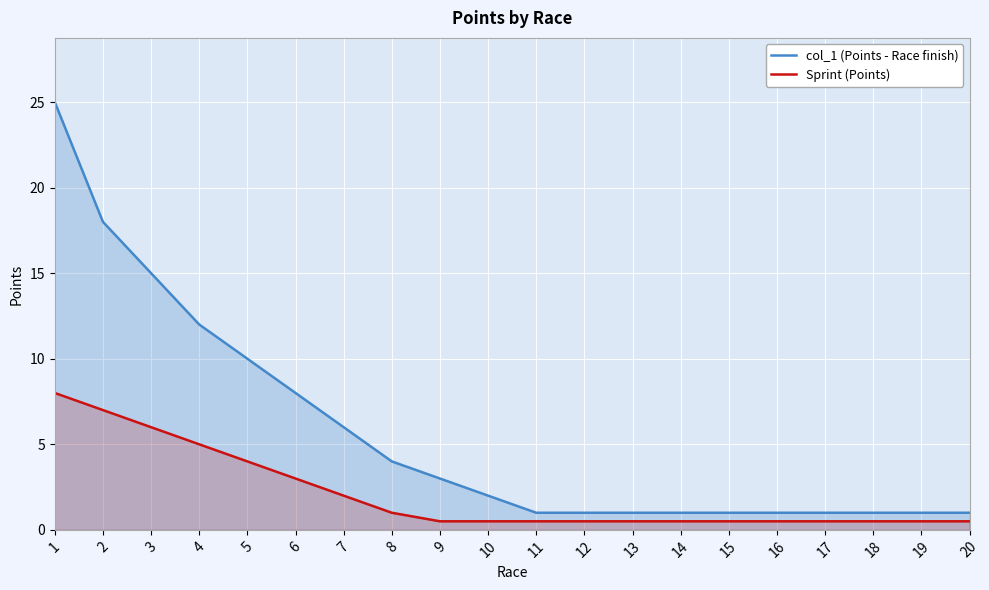

Which series has the largest range (max minus min)?

col_1 (Points - Race finish)